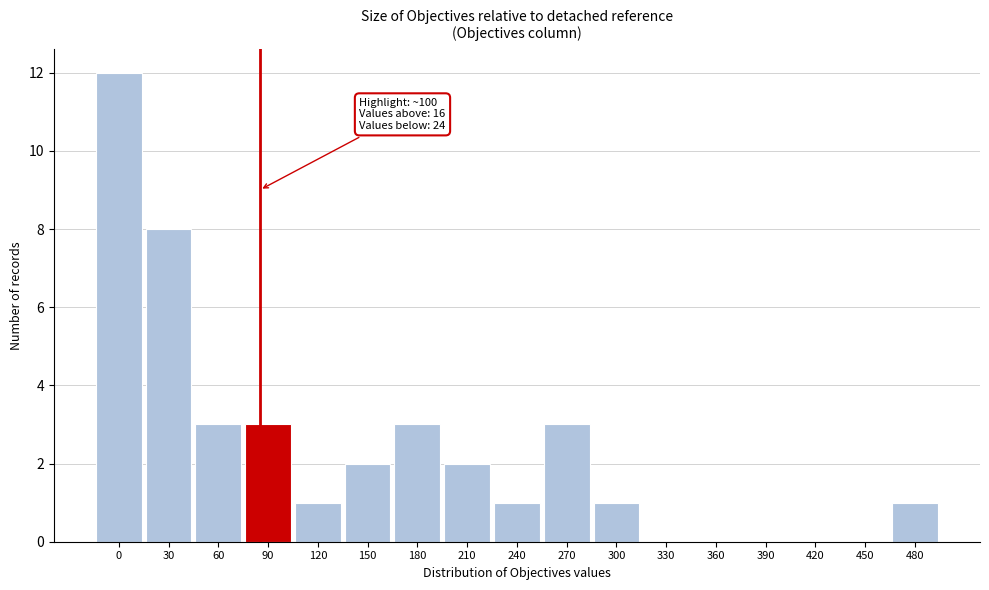

Reading left to right, transcribe all the data shown in this chart.

0=12	30=8	60=3	90=3	120=1	150=2	180=3	210=2	240=1	270=3	300=1	330=0	360=0	390=0	420=0	450=0	480=1